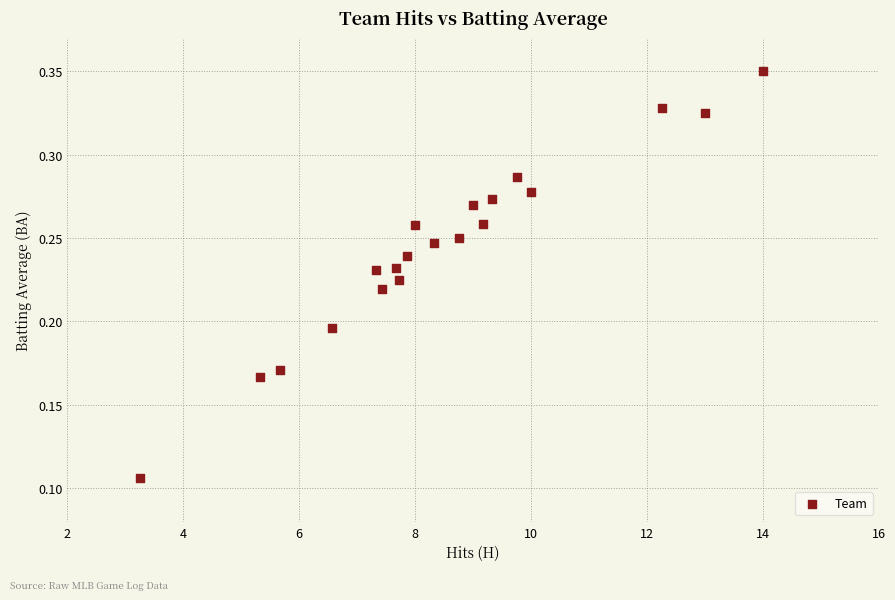

What is the range of X values (max minus min)?

10.8